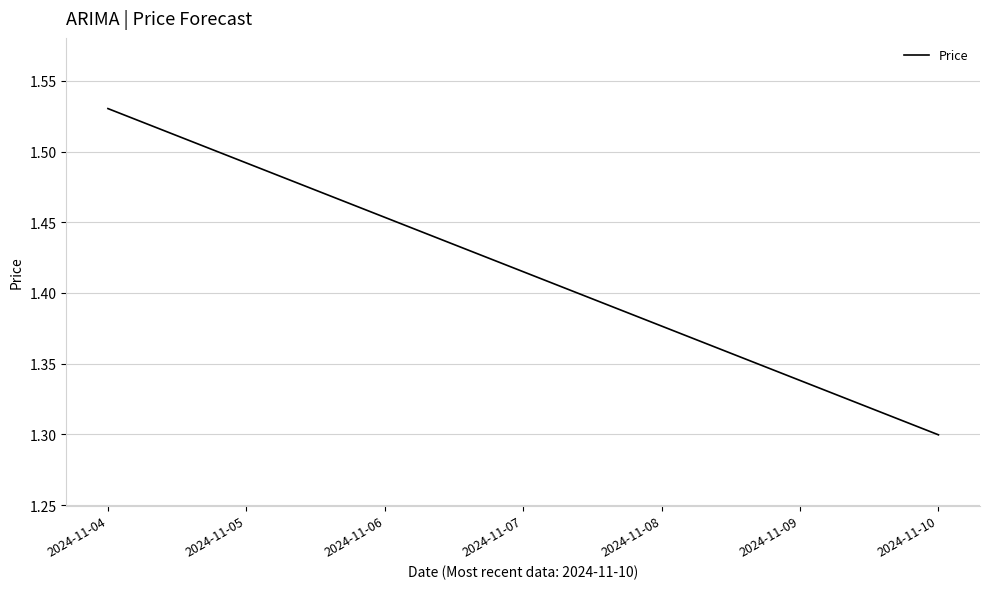

How many lines are shown in the chart?

1